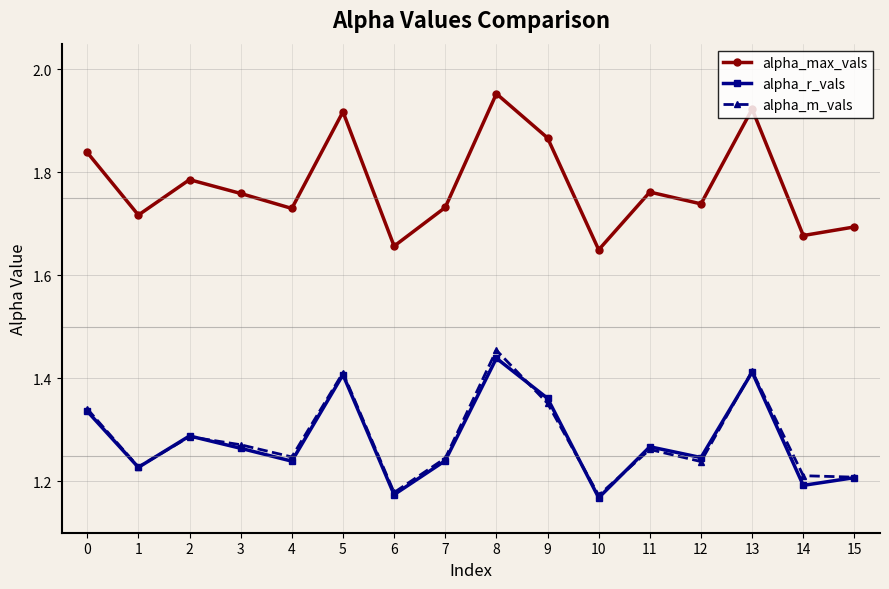

How many lines are shown in the chart?

3